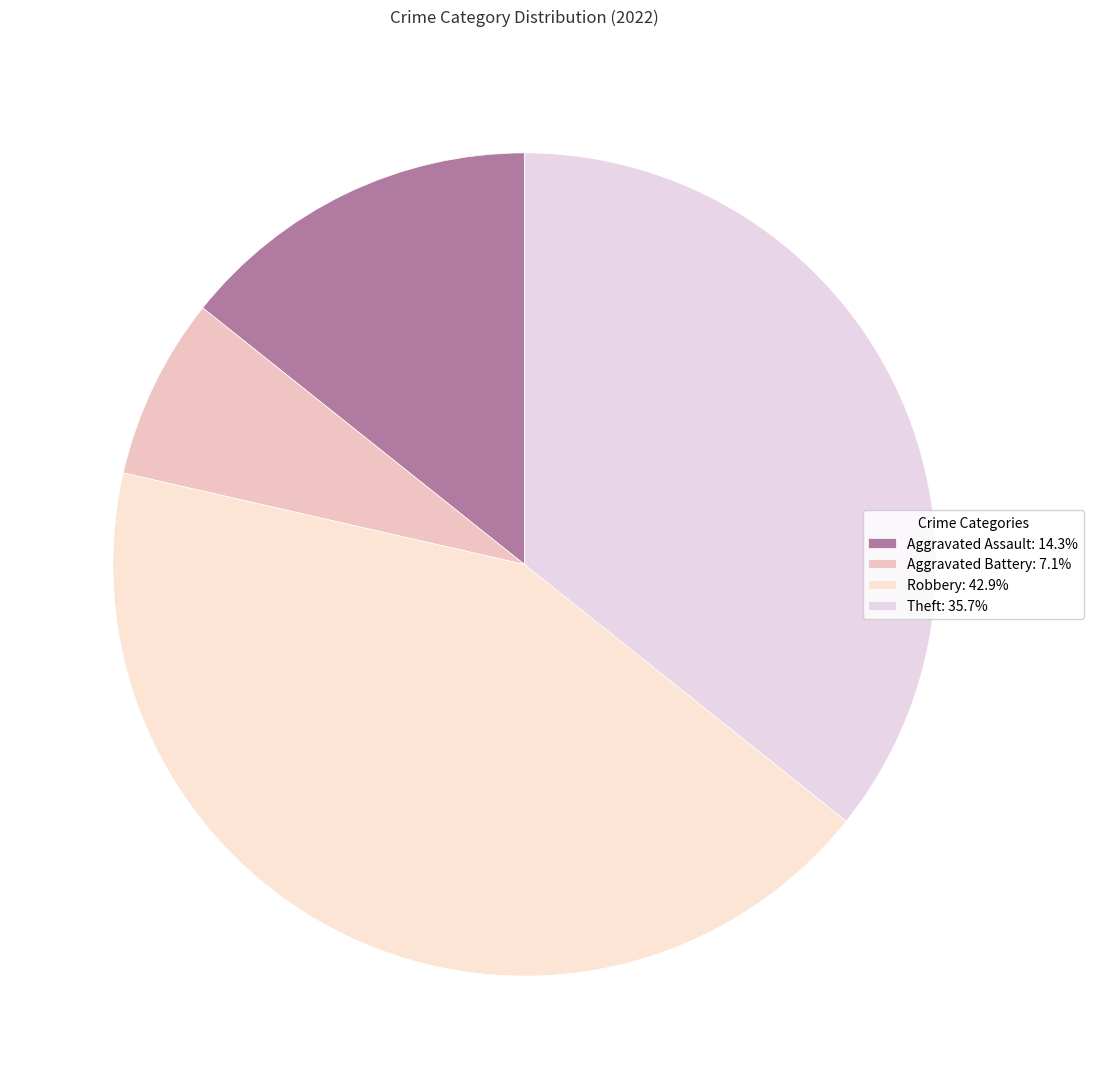

Which slice is the smallest?

Aggravated Battery